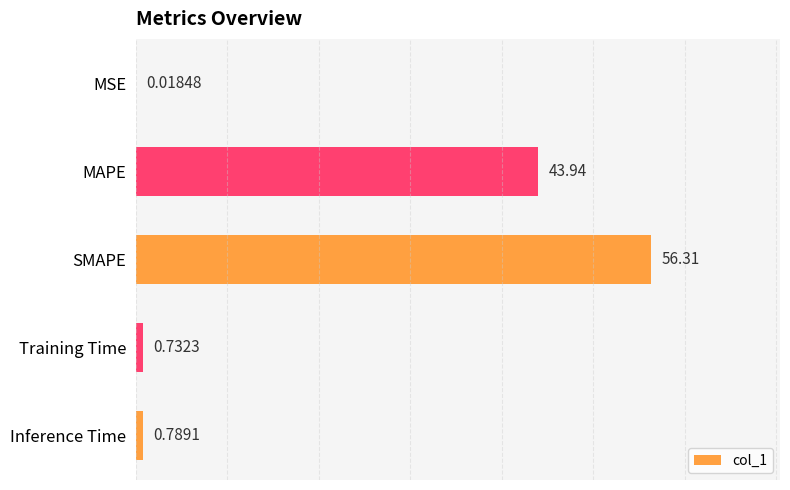

Where is the data nearest to the value 28?

MAPE